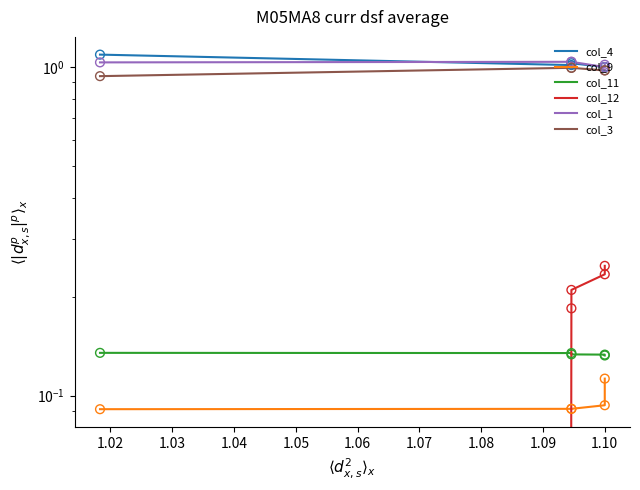

What are all the series names shown in the legend?

col_4, col_9, col_11, col_12, col_1, col_3